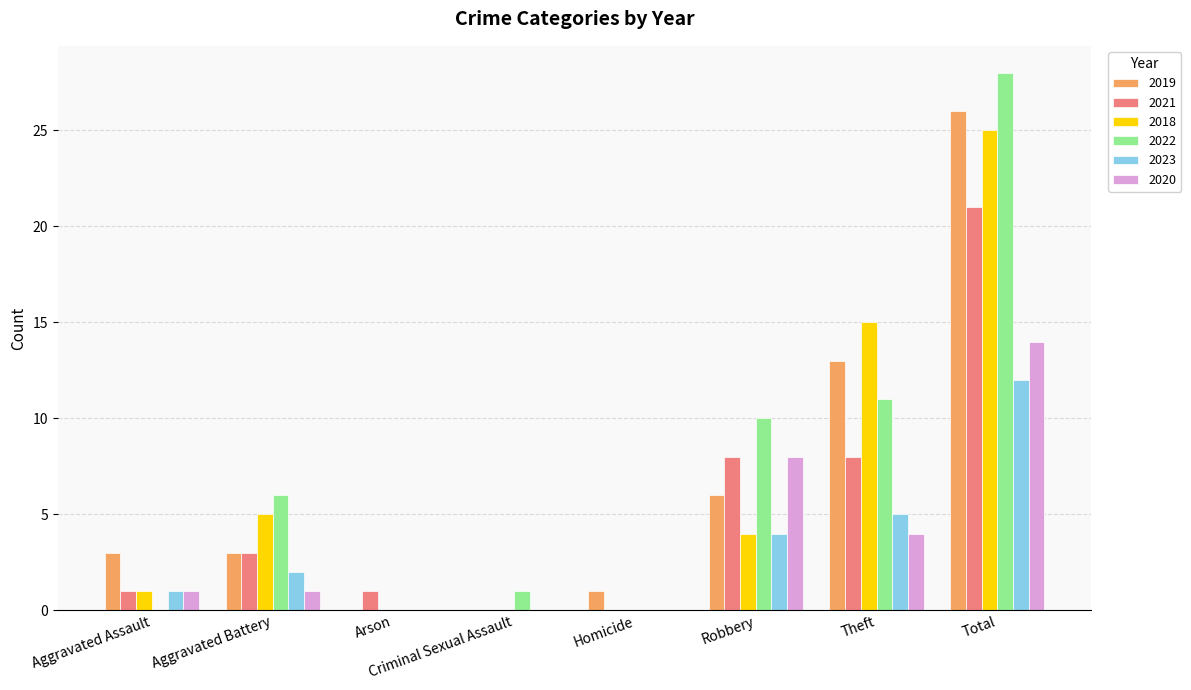

Which category has the highest value in the 2023 series?

Total